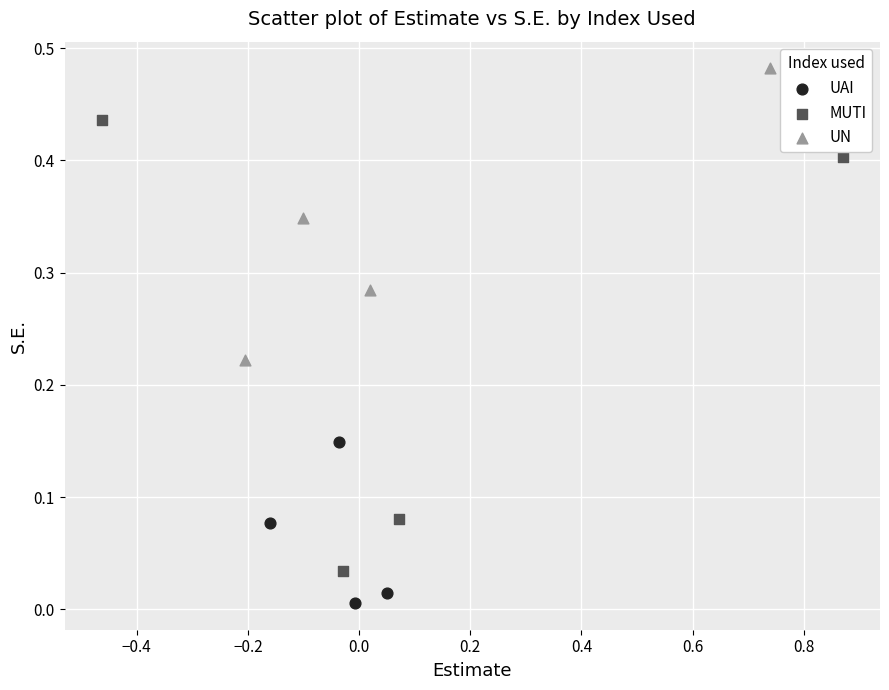

Which series reaches the minimum Y coordinate?

UAI